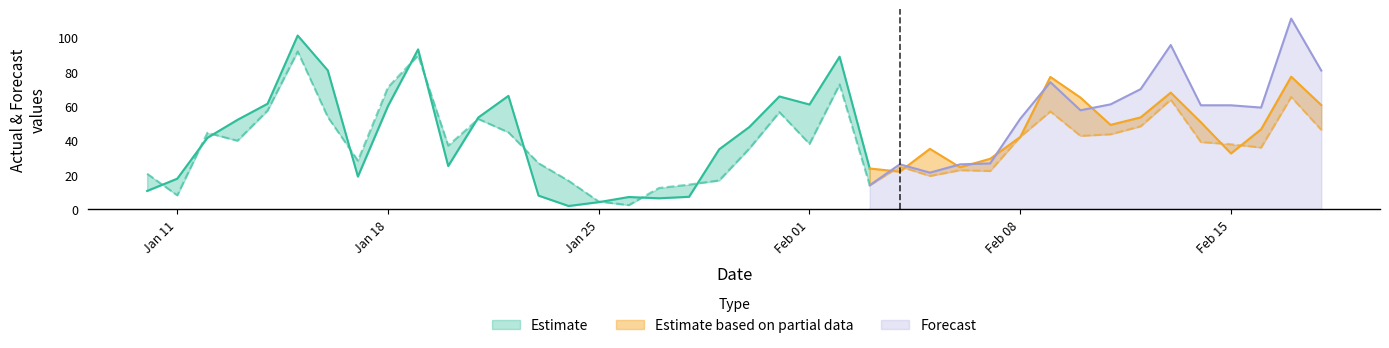

List the labels in order of Actual value, largest first.

2021-01-15, 2021-01-19, 2021-02-02, 2021-01-16, 2021-02-17, 2021-02-09, 2021-02-13, 2021-01-22, 2021-01-31, 2021-02-10, 2021-01-14, 2021-02-01, 2021-02-18, 2021-01-18, 2021-02-12, 2021-01-21, 2021-01-13, 2021-02-14, 2021-02-11, 2021-01-30, 2021-02-16, 2021-02-08, 2021-01-12, 2021-02-05, 2021-01-29, 2021-02-15, 2021-02-07, 2021-01-20, 2021-02-06, 2021-02-03, 2021-02-04, 2021-01-17, 2021-01-11, 2021-01-10, 2021-01-23, 2021-01-28, 2021-01-26, 2021-01-27, 2021-01-25, 2021-01-24